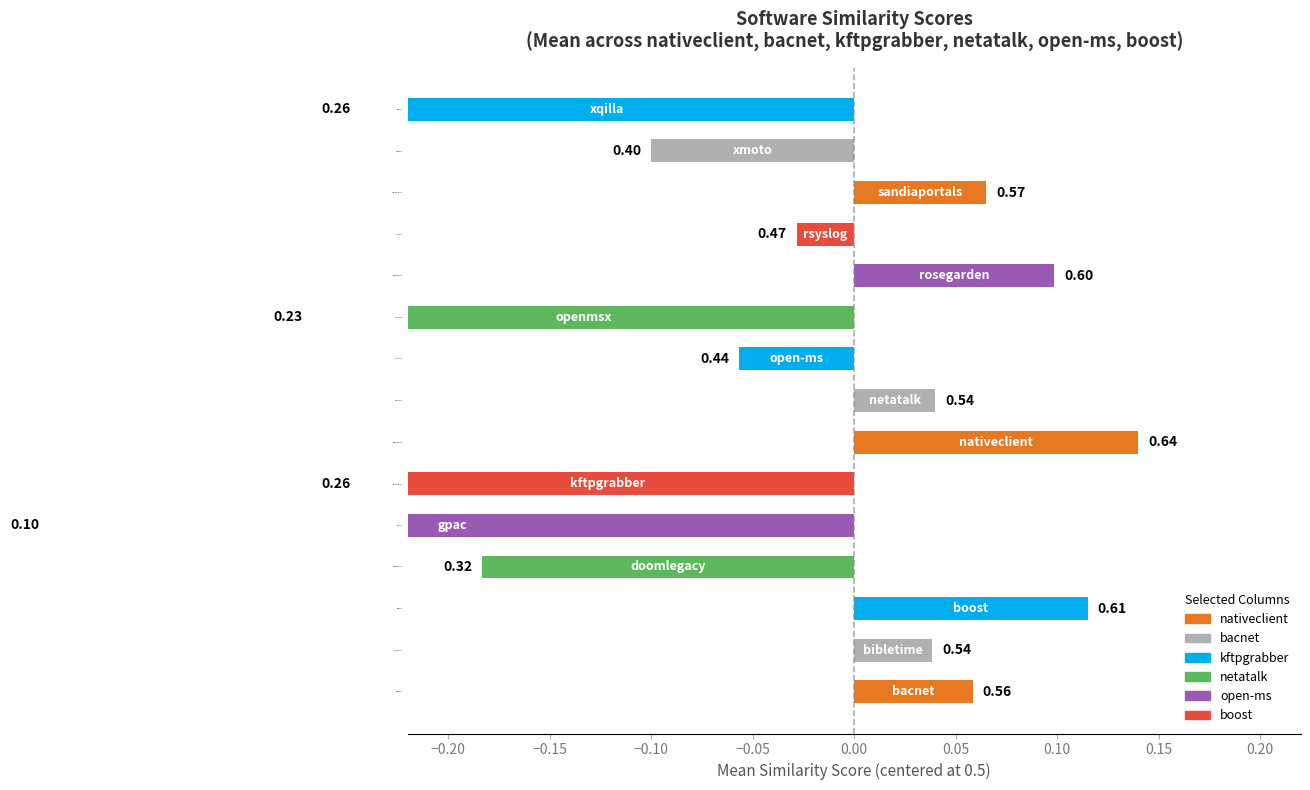

The value of boost.csv at sandiaportals.csv is 1.0. True or false?

False